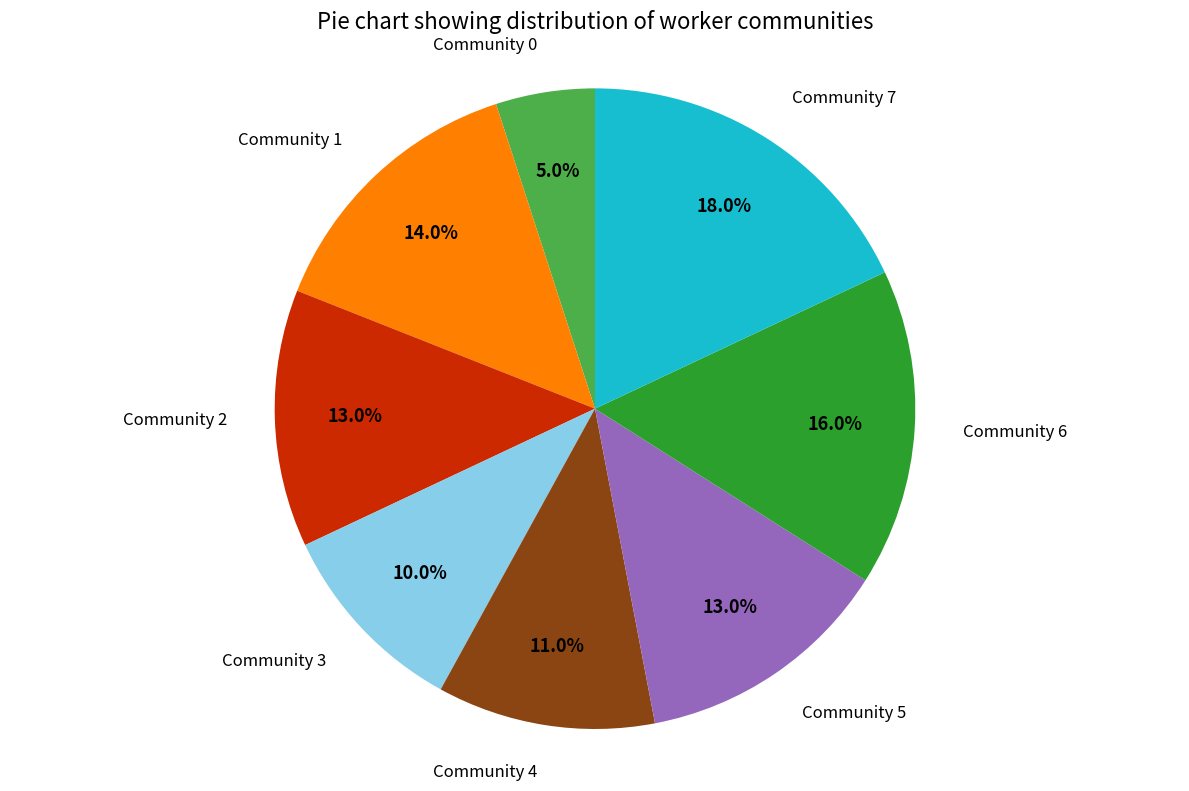

What percentage is the Community 7 slice, to the nearest percent?

18%